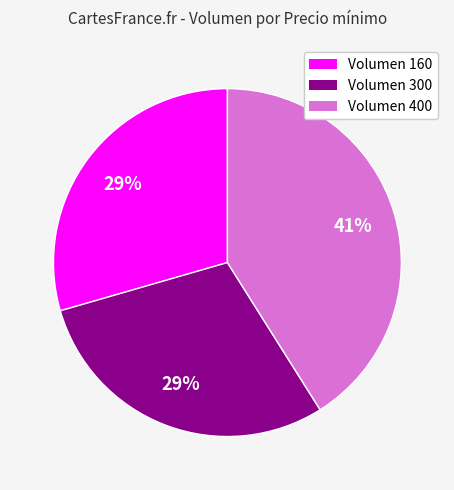

Is there any slice that represents more than half of the pie?

No